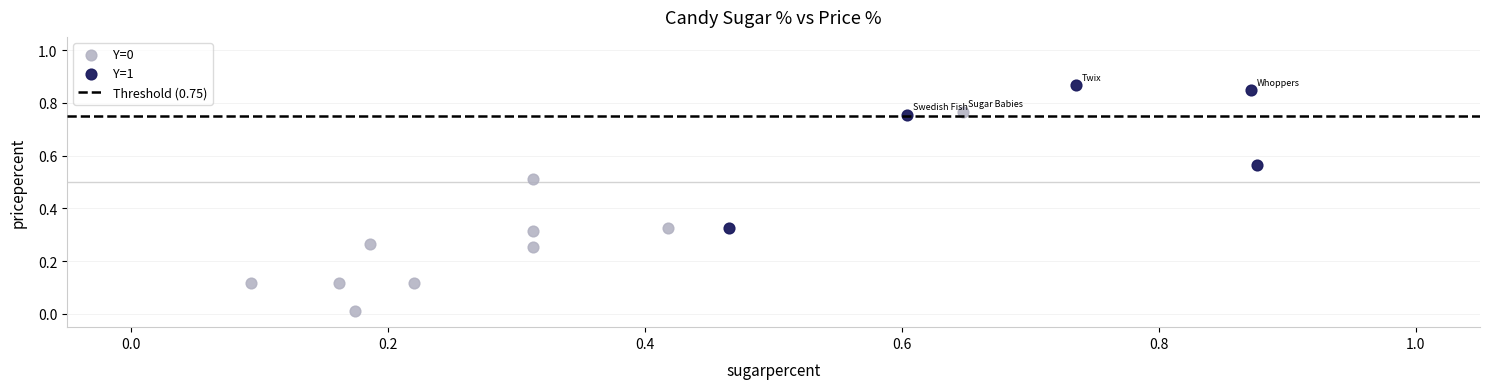

Which series reaches the maximum Y coordinate?

Y=1